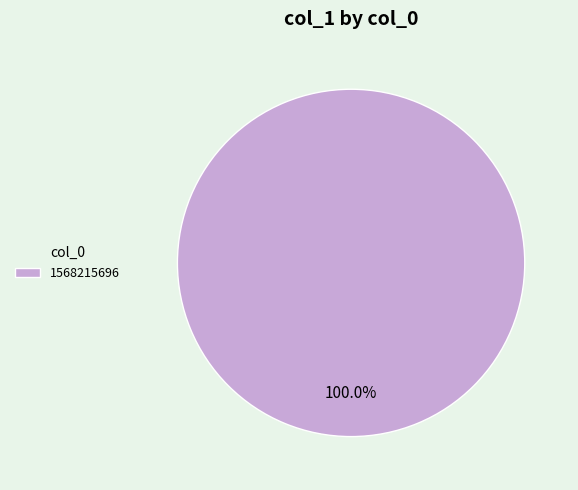

What is the majority slice?

1568215696